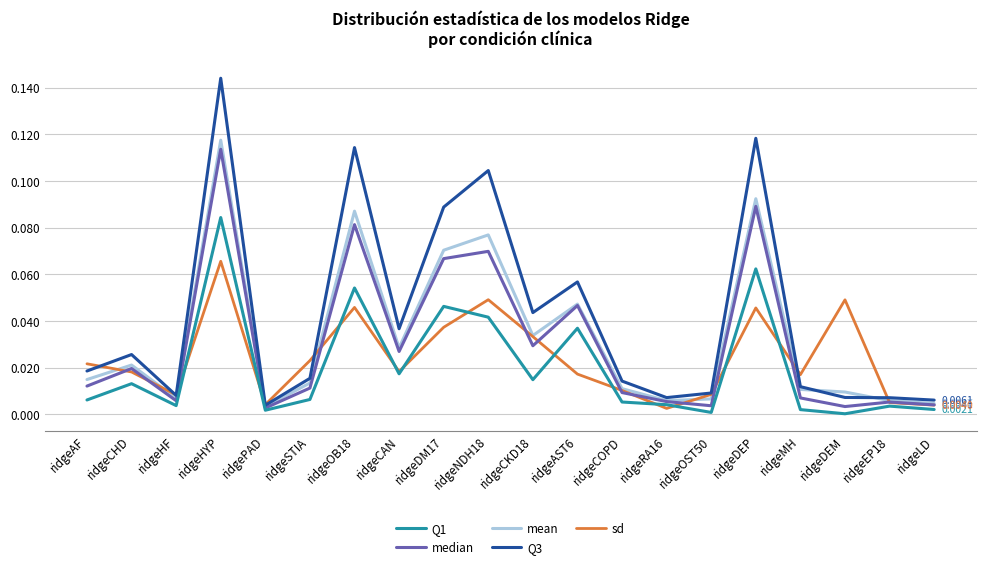

Is the value of median at ridgeCHD greater than the value of sd at ridgeDEM?

No